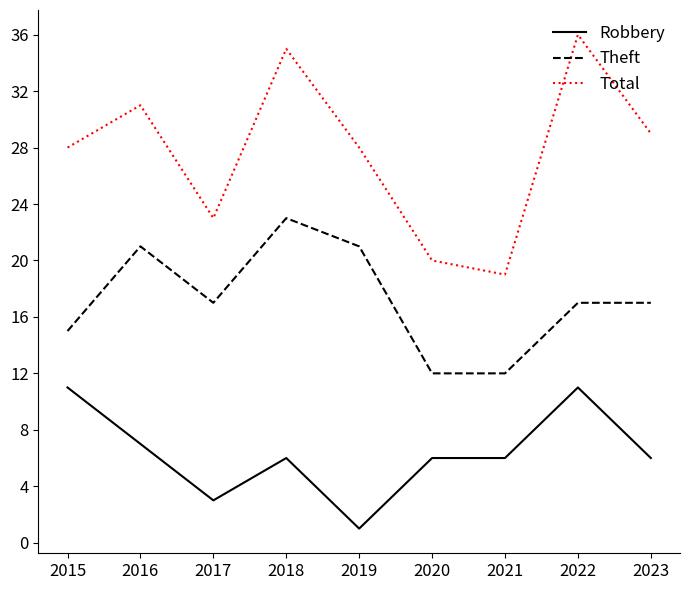

What is the approximate value of Total at 2015?

28